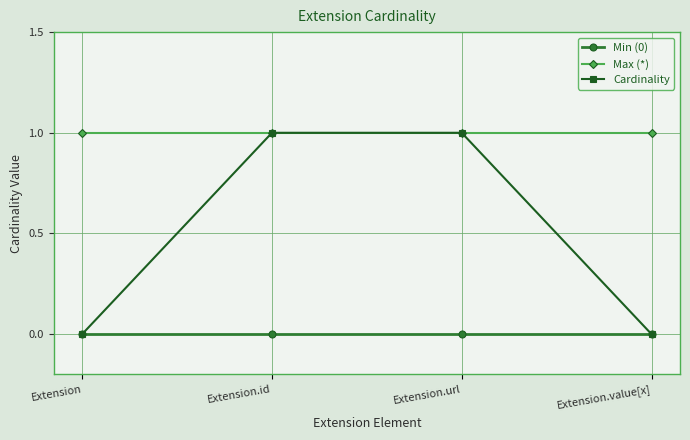

How many values in the Cardinality series are below 1?

2